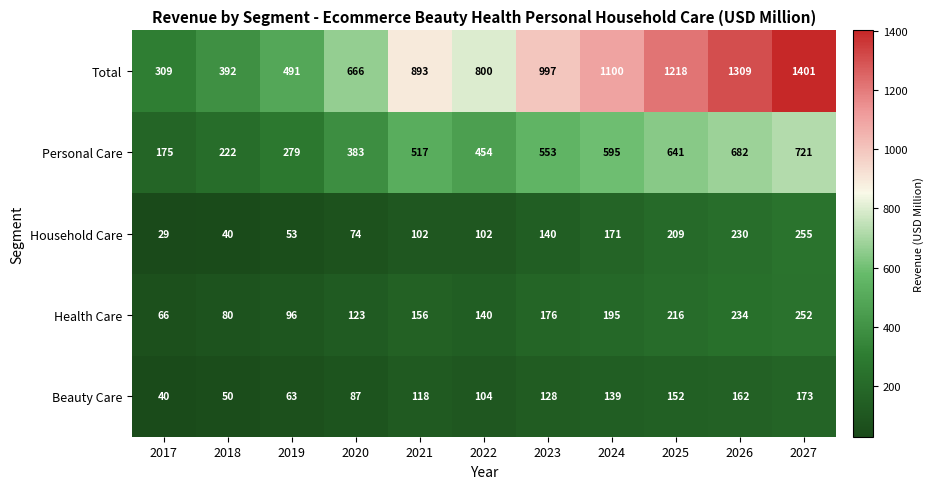

What is the difference between the second highest and second lowest values in the Total series?

917